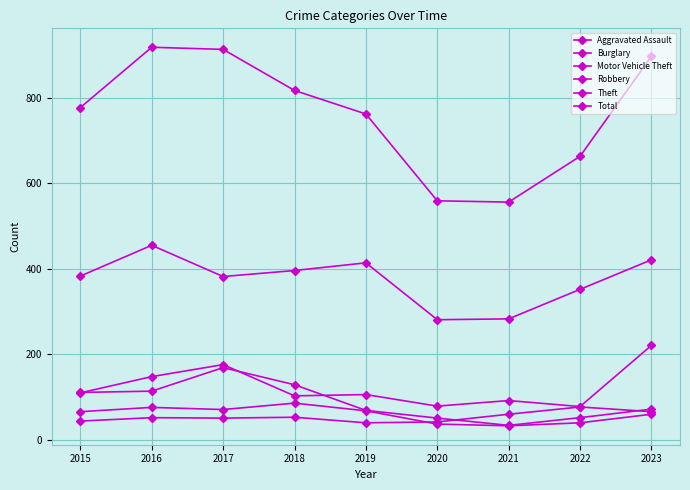

In Motor Vehicle Theft, how many points are lower than both neighbors (excluding endpoints)?

3